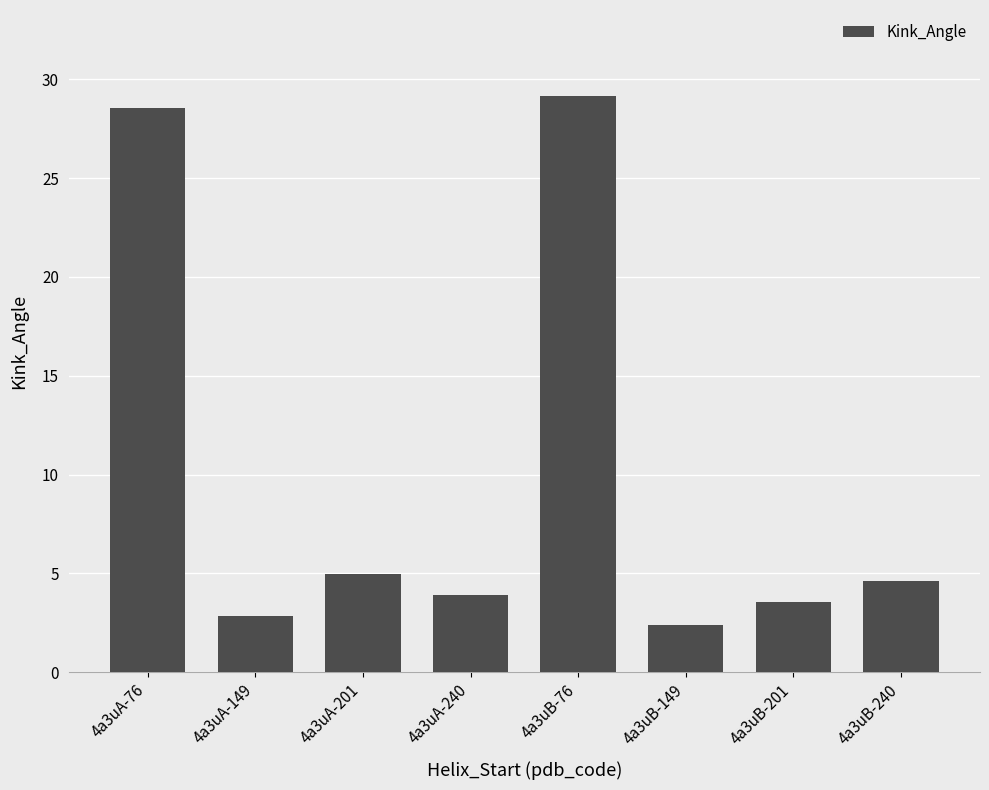

List the labels in order of value, smallest first.

4a3uB-149, 4a3uA-149, 4a3uB-201, 4a3uA-240, 4a3uB-240, 4a3uA-201, 4a3uA-76, 4a3uB-76